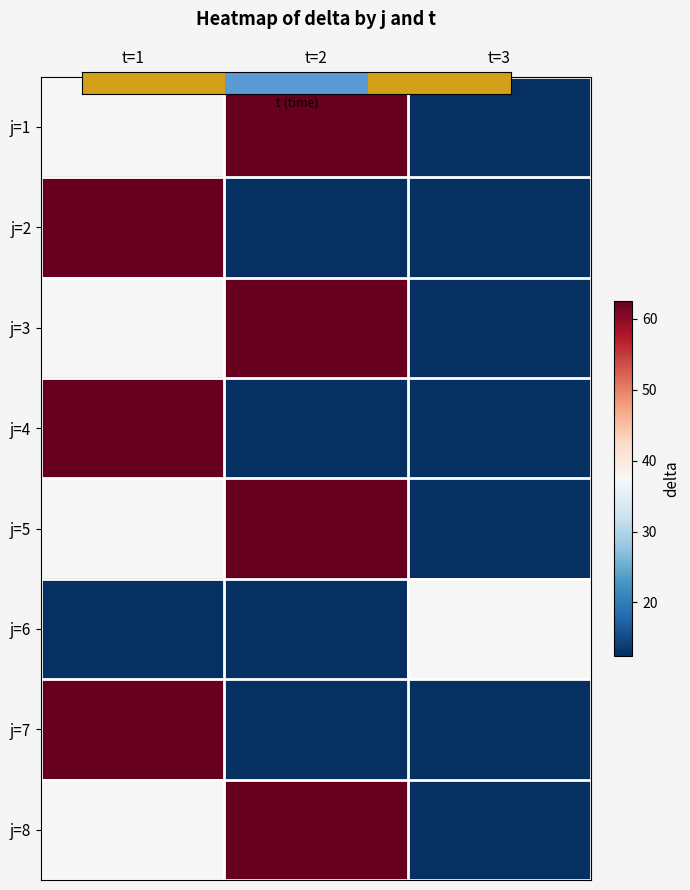

At how many categories does at least one series exceed 55?

2